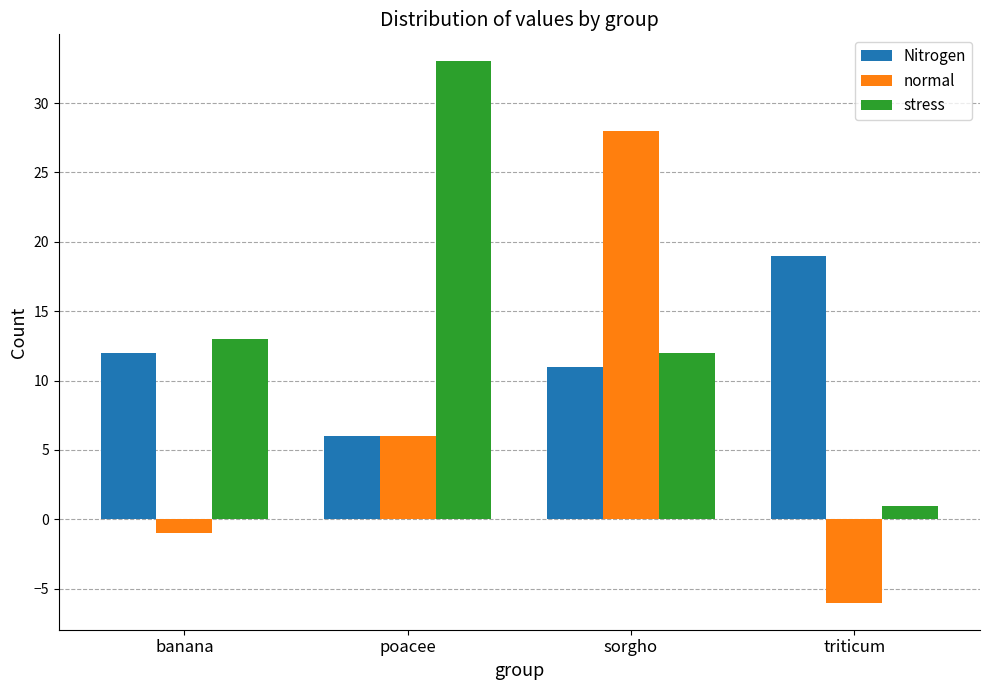

How many data points does each series have?

4